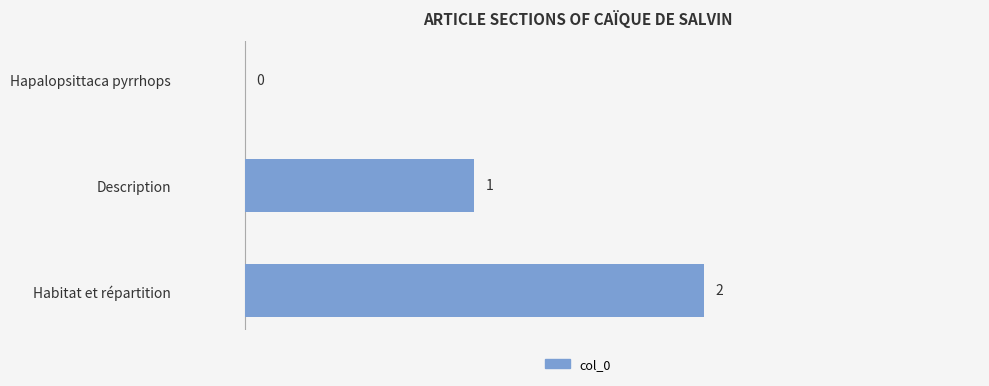

What is the change in value from Description to Habitat et répartition?

+1